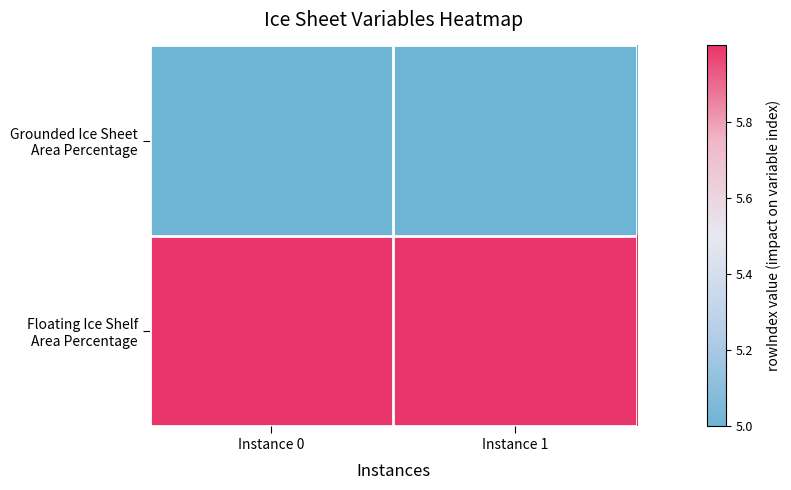

What is the total value across all series at Instance 1?

11